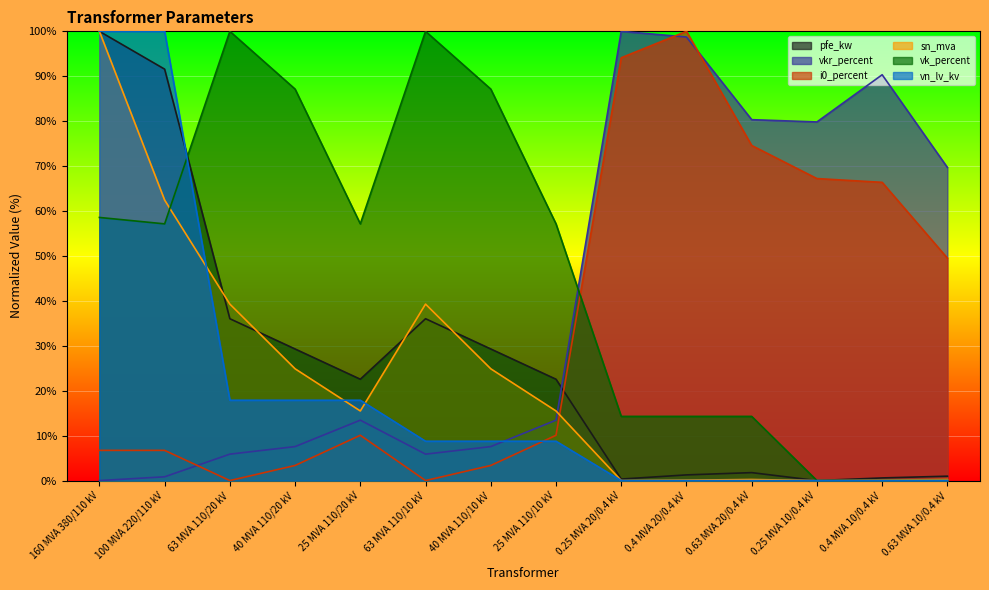

At how many categories does at least one series exceed 11?

14